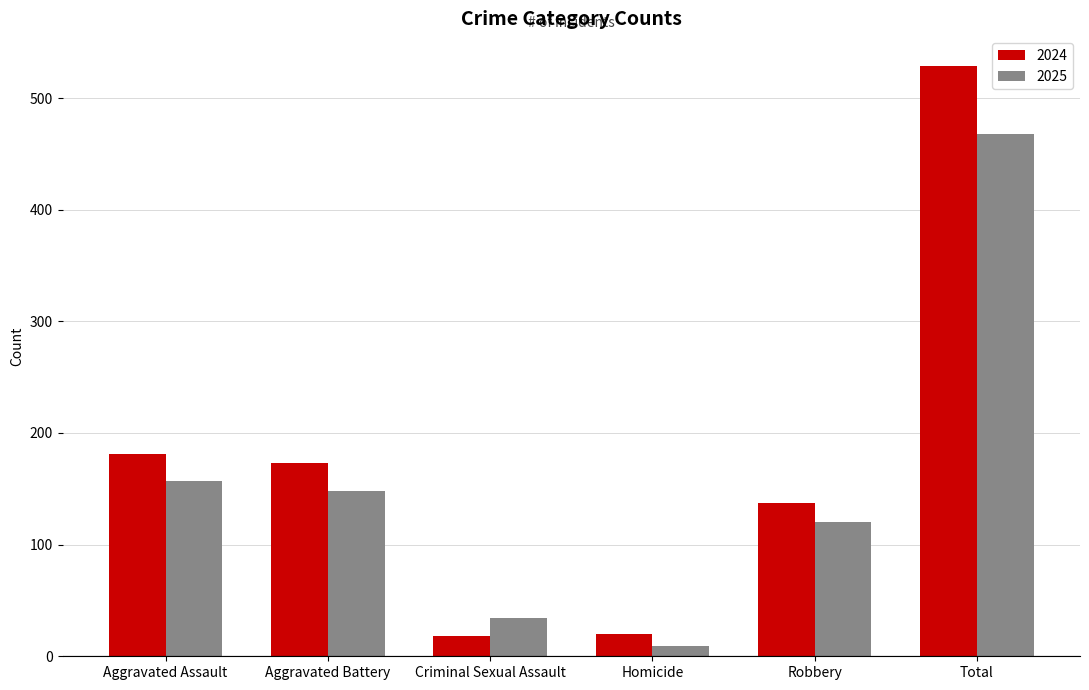

Which series has the largest range (max minus min)?

2024